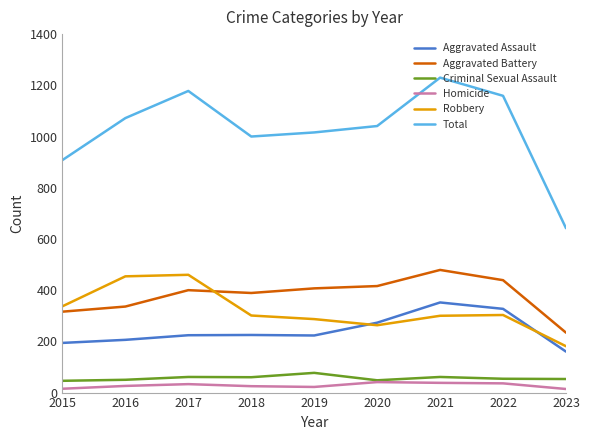

The value of Criminal Sexual Assault at 2018 is 60. True or false?

True